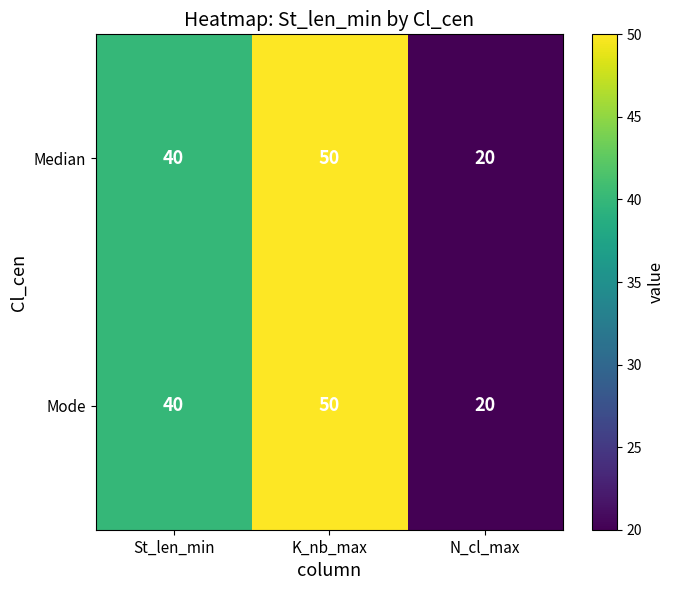

At which category is the sum across all series the highest?

K_nb_max